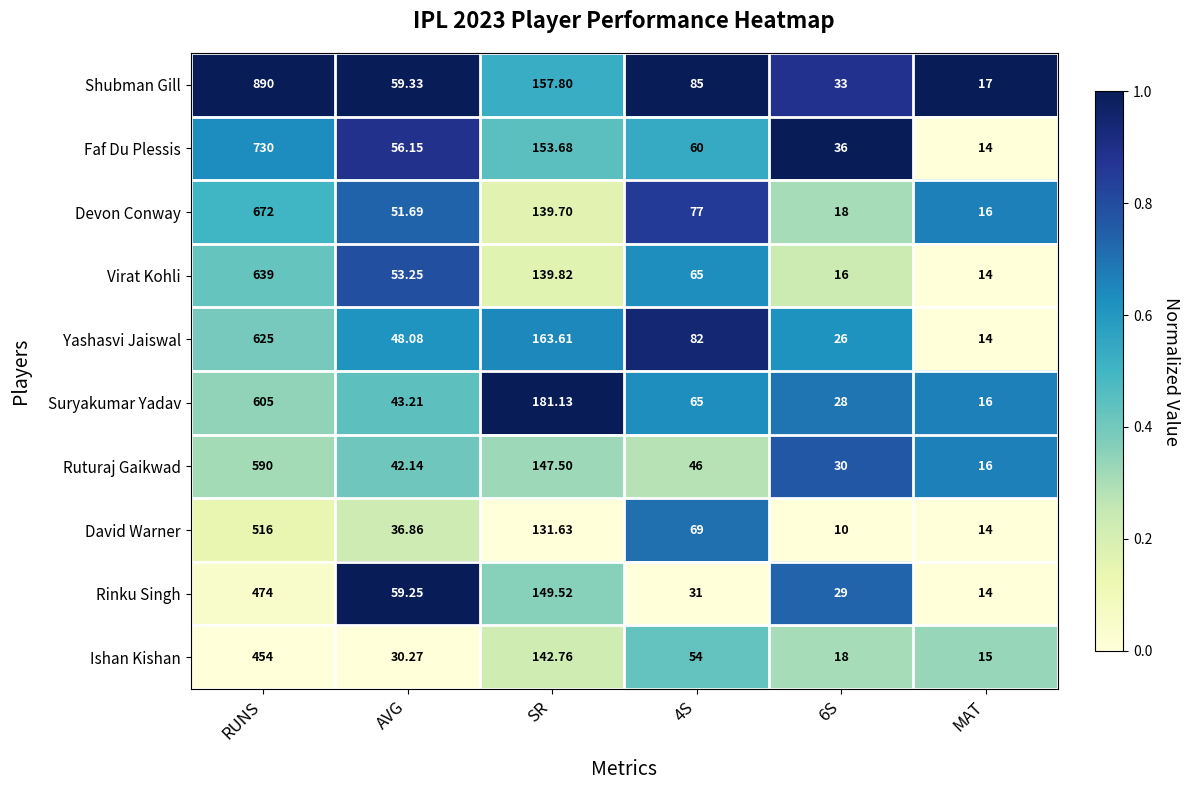

Rank the series at RUNS from lowest to highest value.

Ishan Kishan, Rinku Singh, David Warner, Ruturaj Gaikwad, Suryakumar Yadav, Yashasvi Jaiswal, Virat Kohli, Devon Conway, Faf Du Plessis, Shubman Gill